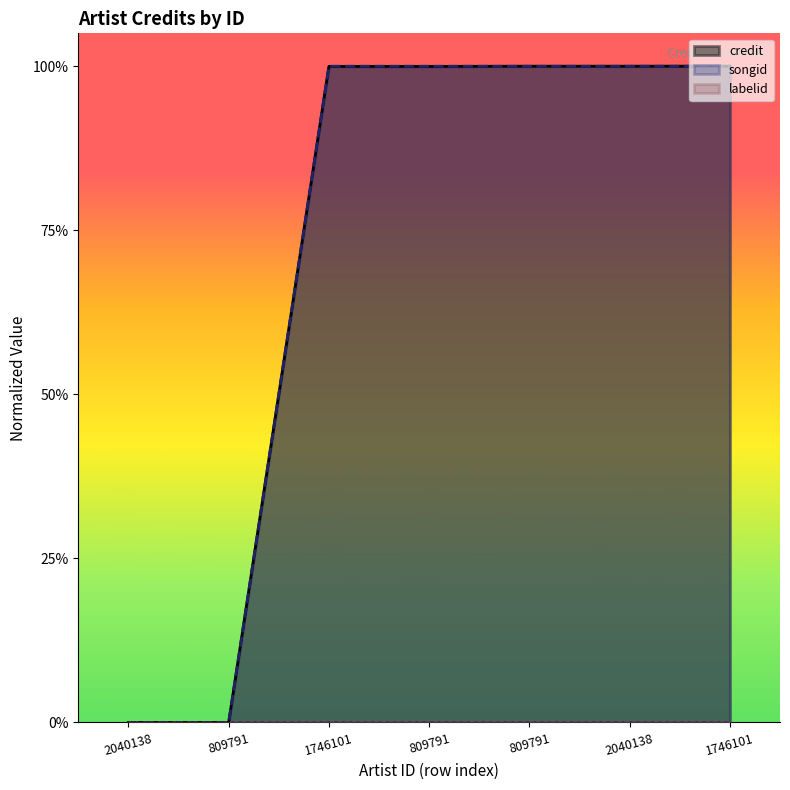

Which series has the largest total across all categories?

songid